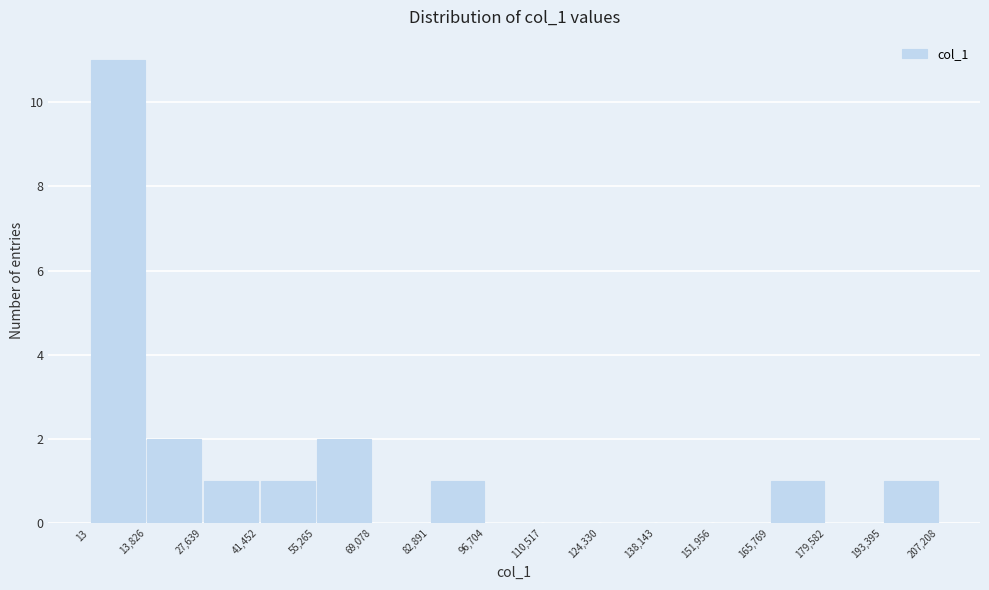

Reading left to right, list every bar in this chart as the range it spans on the x-axis followed by its height. The values are not printed on the chart, so give them approximately, as read against the axis.

13 to 13,826: 11
13,826 to 27,639: 2
27,639 to 41,452: 1
41,452 to 55,265: 1
55,265 to 69,078: 2
69,078 to 82,891: 0
82,891 to 96,704: 1
96,704 to 110,517: 0
110,517 to 124,330: 0
124,330 to 138,143: 0
138,143 to 151,956: 0
151,956 to 165,769: 0
165,769 to 179,582: 1
179,582 to 193,395: 0
193,395 to 207,208: 1